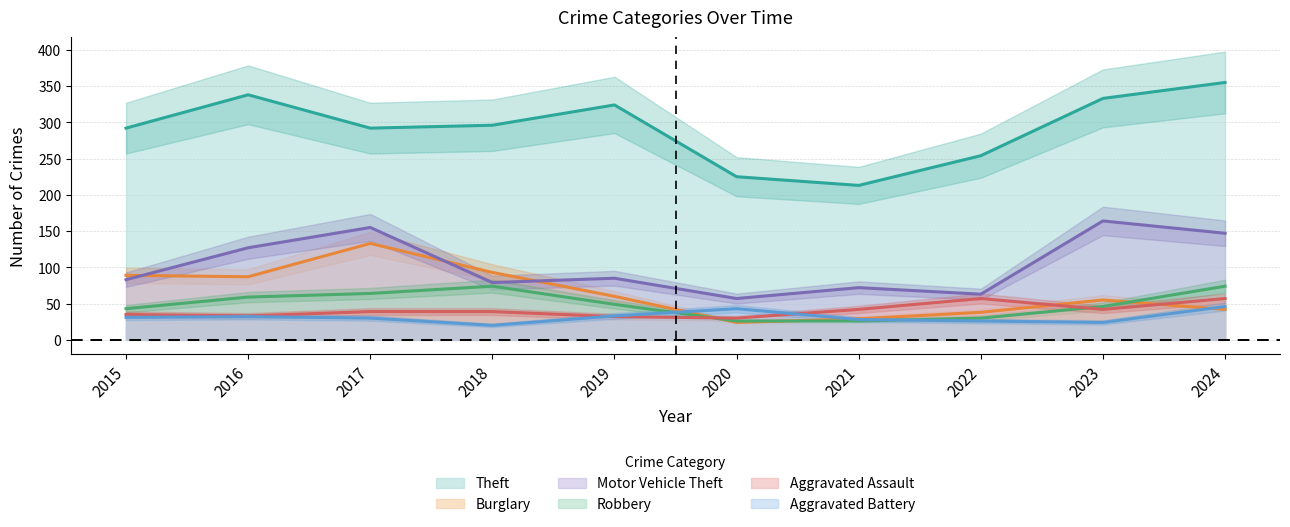

Between 2020 and 2015, which is larger?

2015